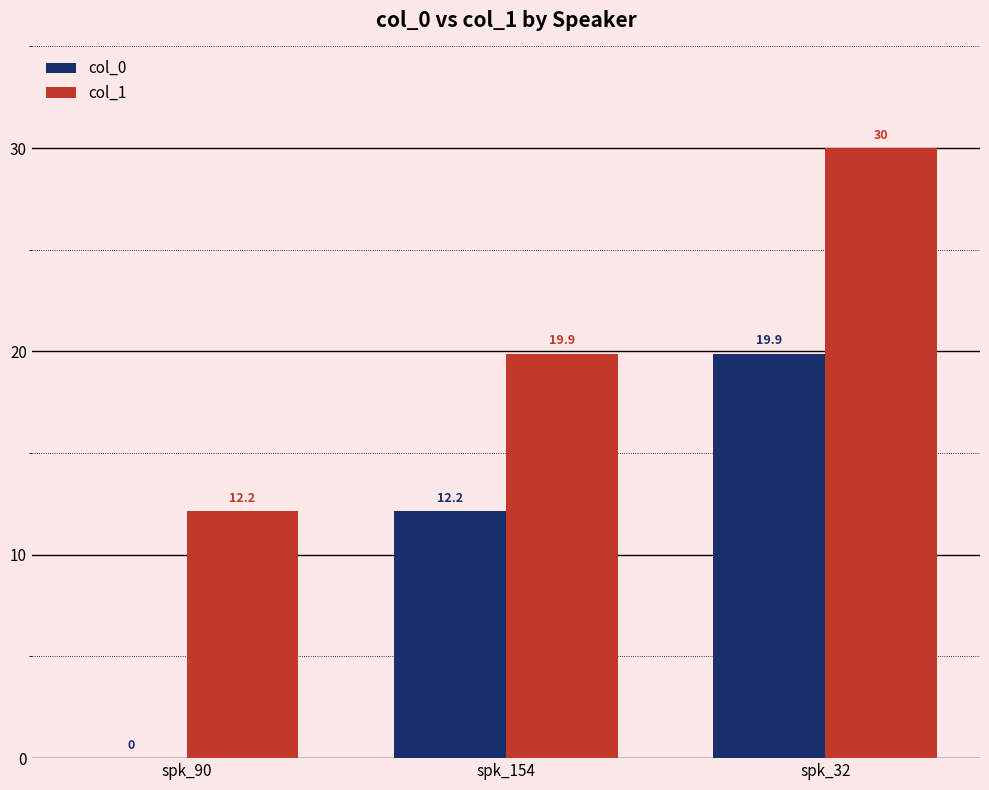

What is the average value of the col_1 series?

20.7